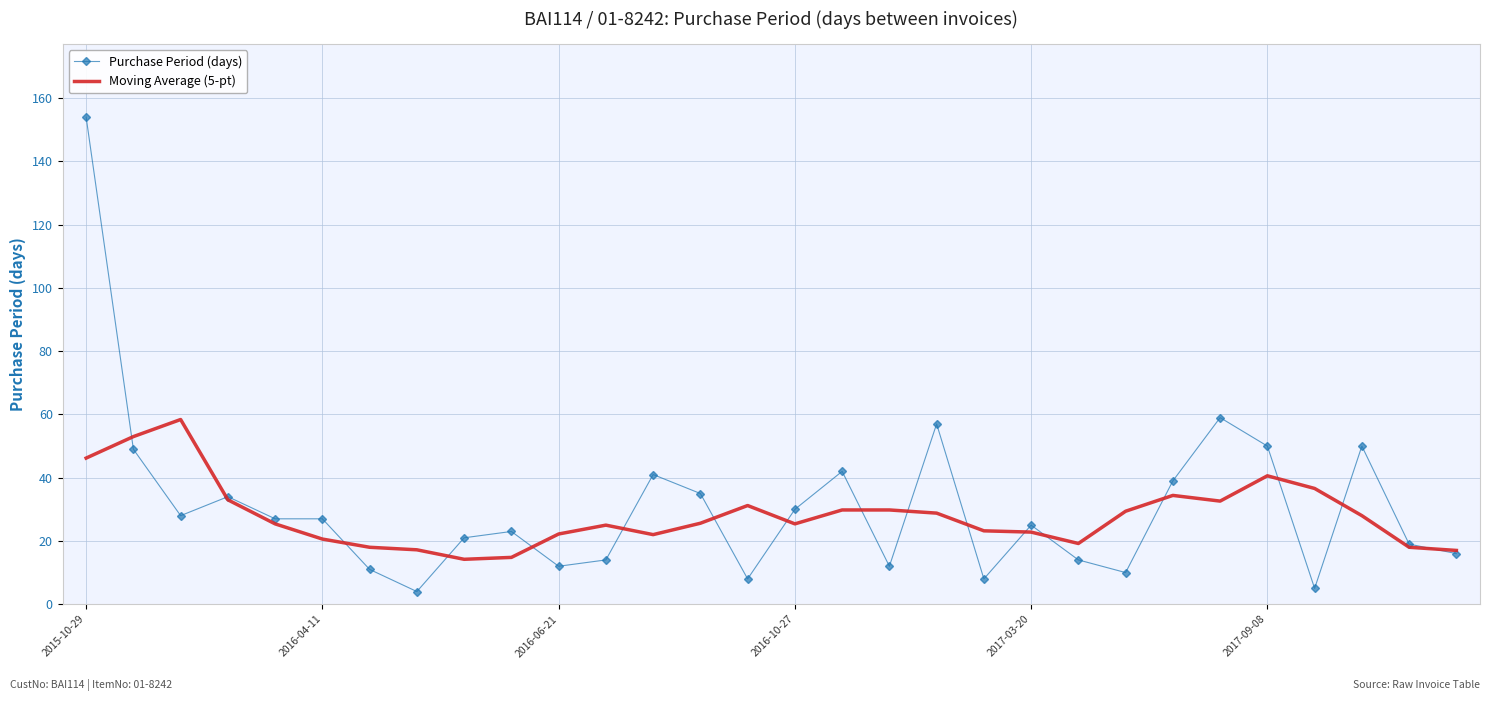

What is the maximum value for Purchase Period (days)?

154.0